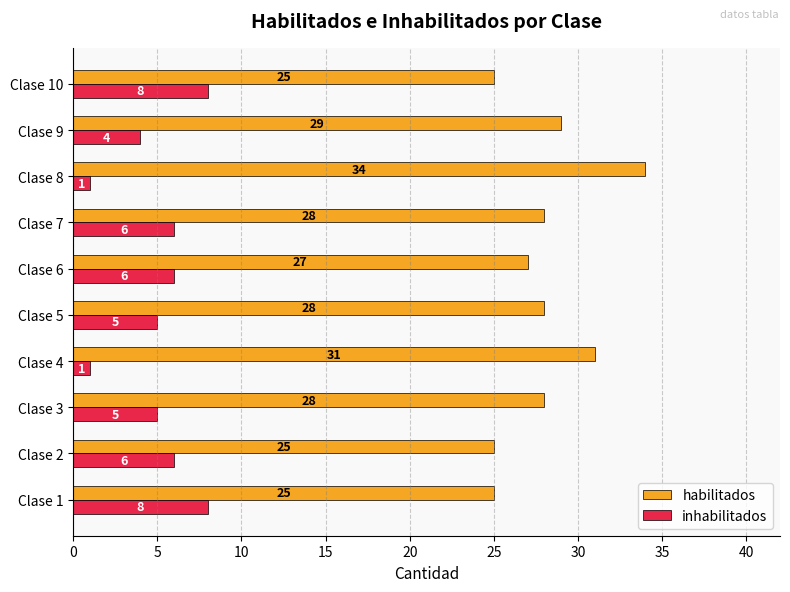

The inhabilitados series shows 6 at Clase 7. True or false?

True